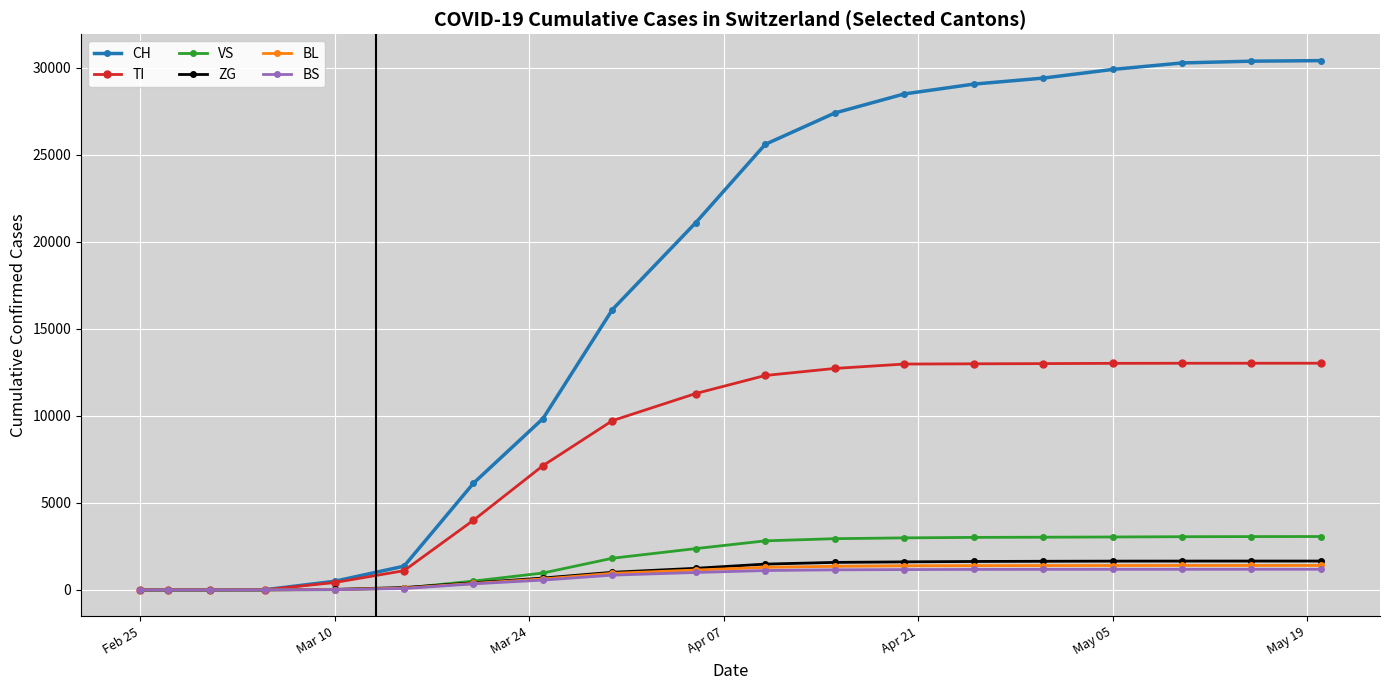

Which series has the largest total across all categories?

CH